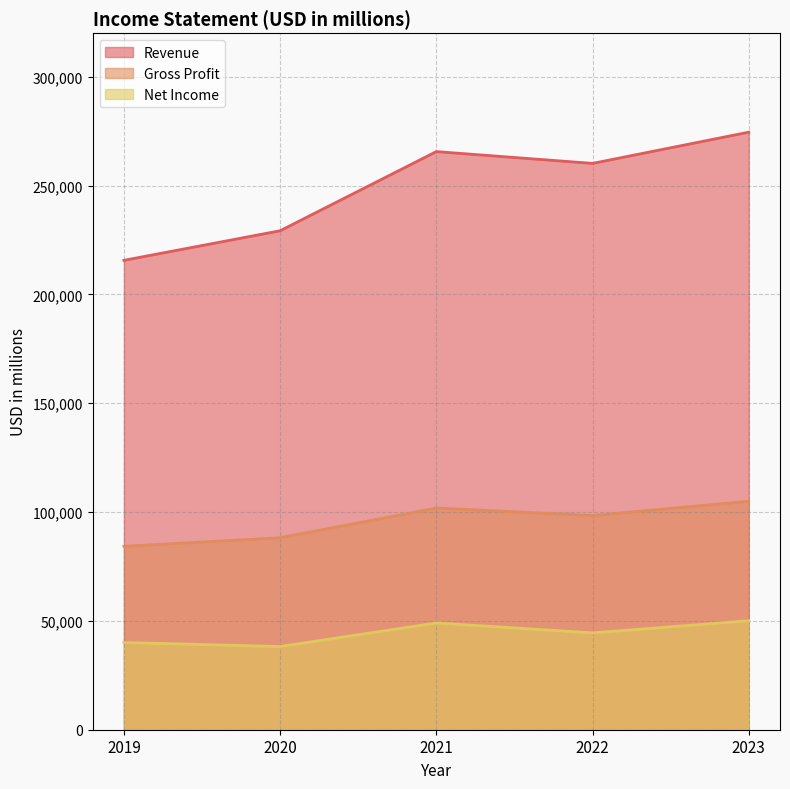

Count the number of data series in this chart.

3